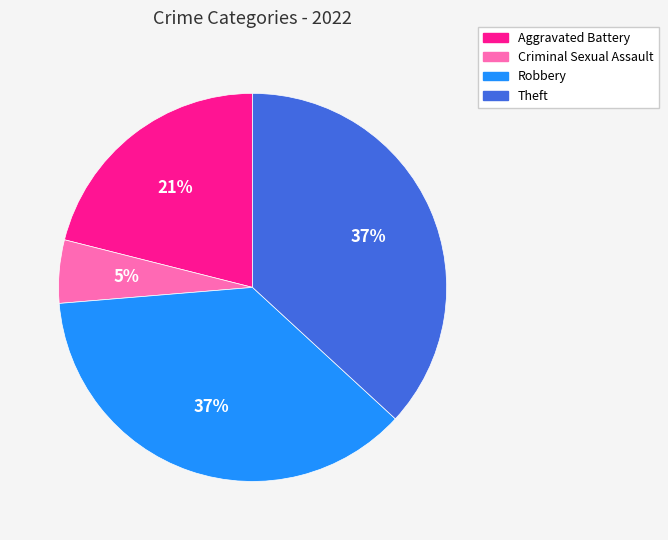

What percentage is the Robbery slice, to the nearest percent?

37%